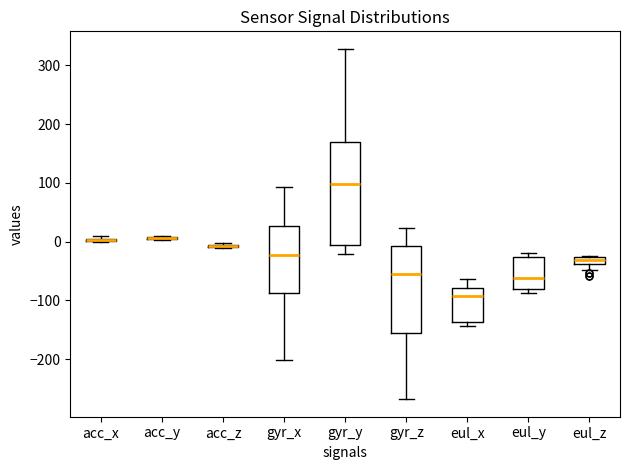

Which box is the tallest, from its lower edge to its upper edge?

gyr_y